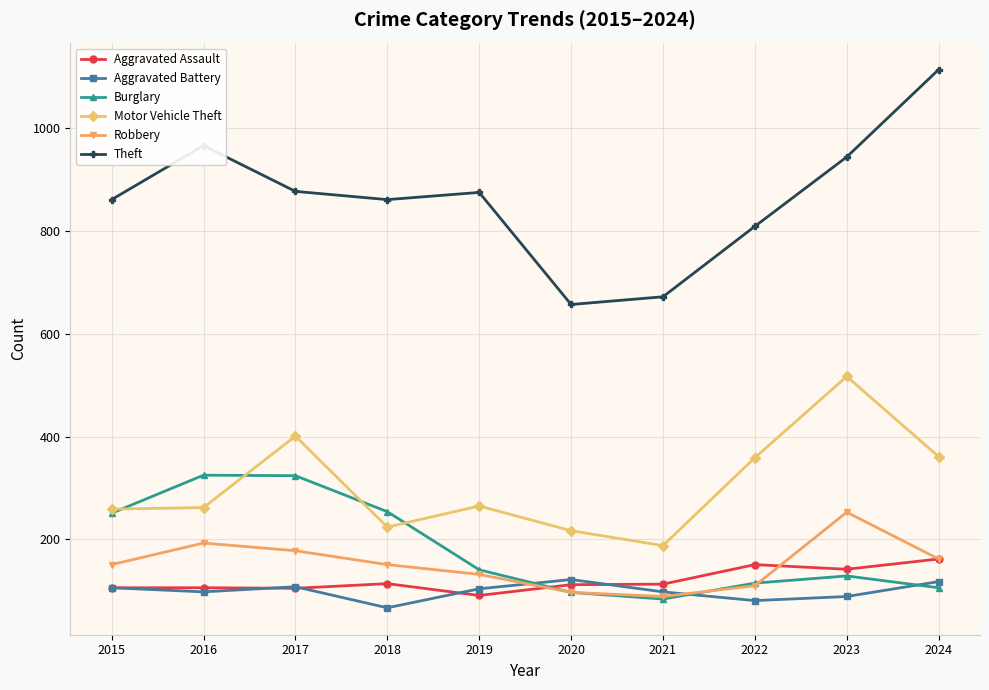

At which category does the chart reach its minimum across all series?

2018